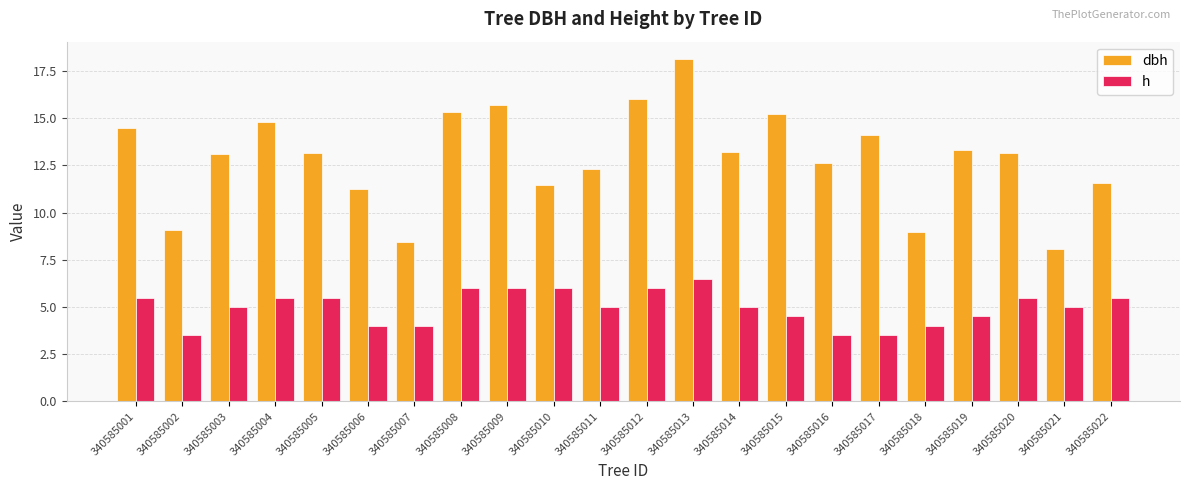

What is the average value of the h series?

5.0